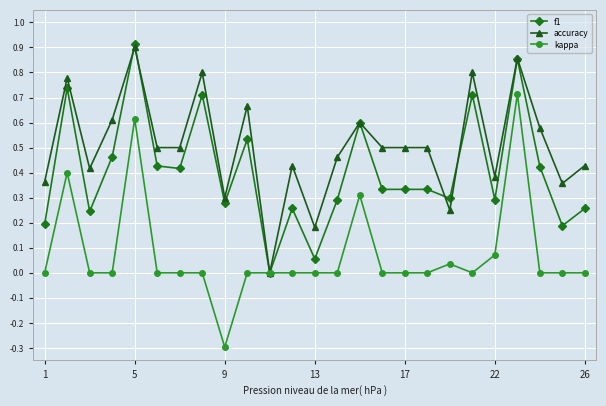

Does the chart display data point markers on the line(s)?

Yes